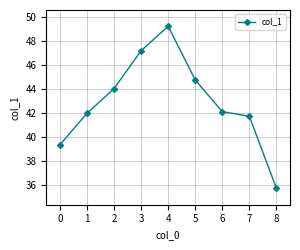

What is the maximum value shown in the chart?

49.3